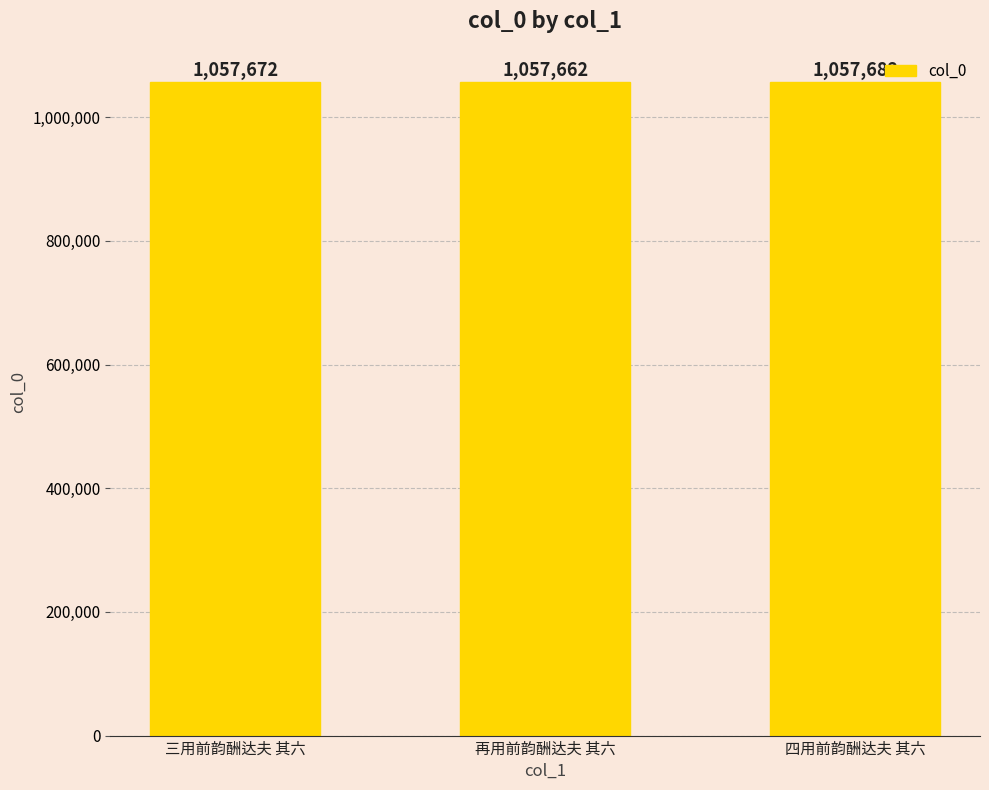

List the labels in order of value, smallest first.

再用前韵酬达夫 其六, 三用前韵酬达夫 其六, 四用前韵酬达夫 其六